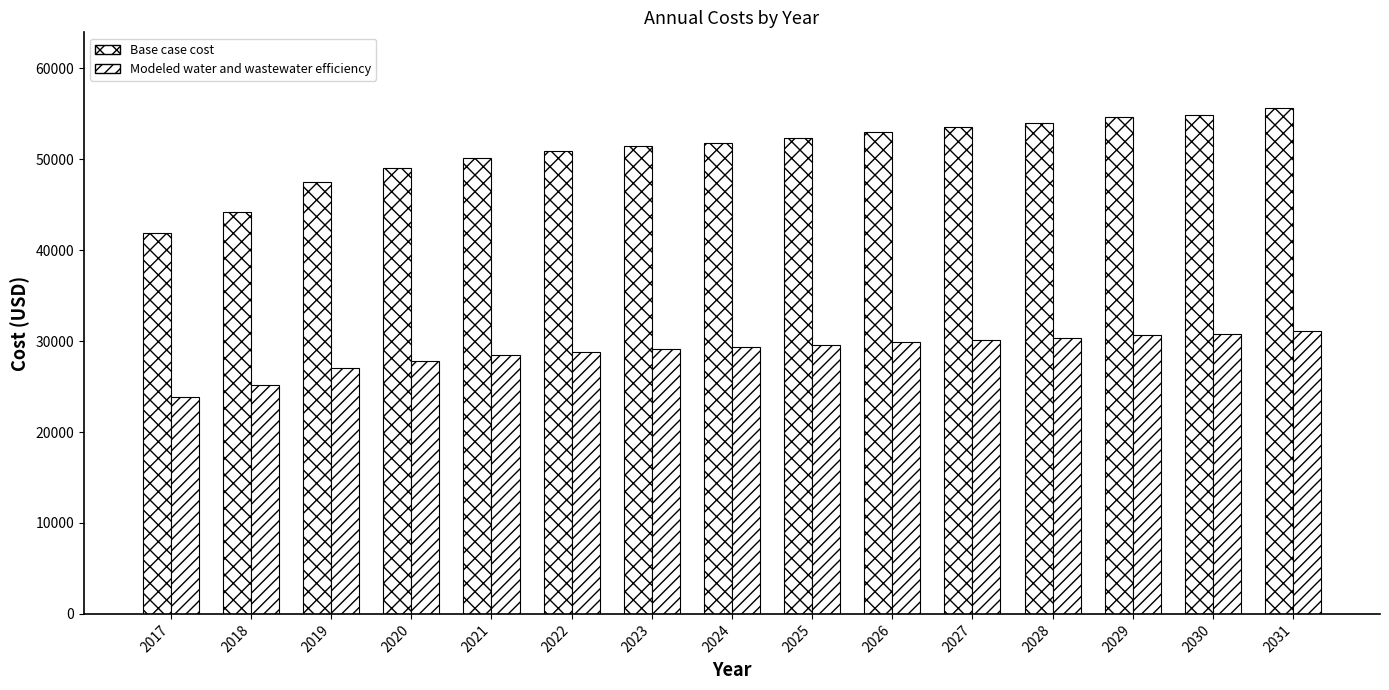

How many data points in Base case cost are less than 51831?

7